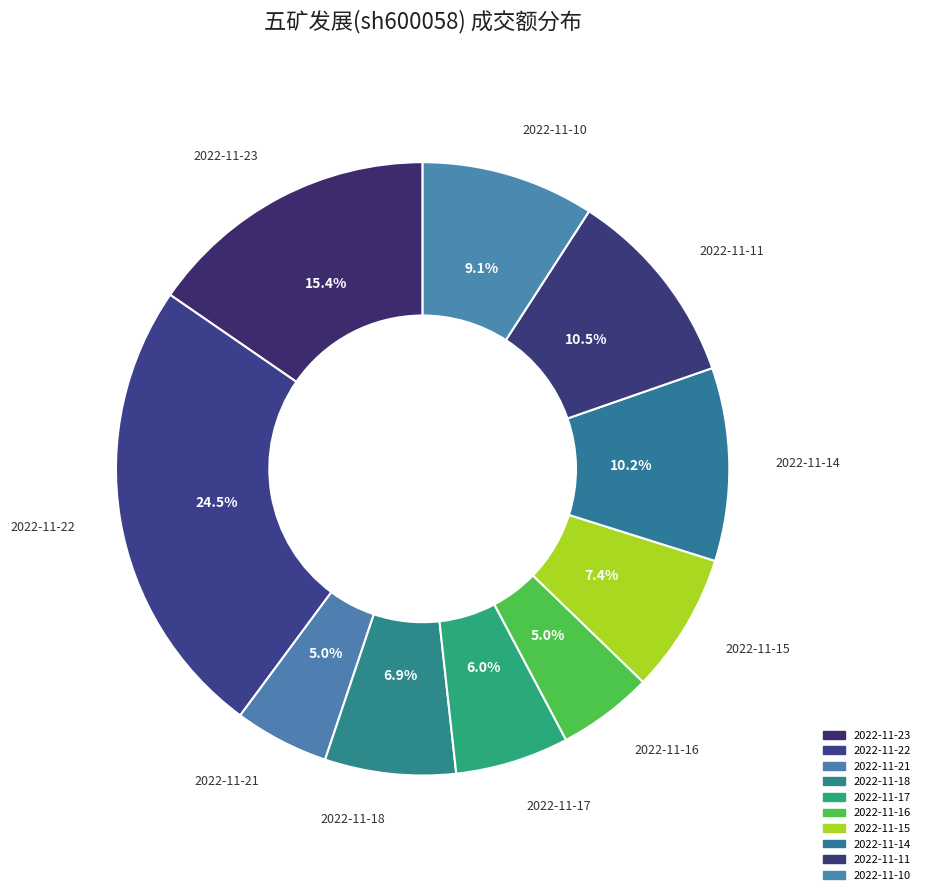

To the nearest percent, what portion does 2022-11-23 represent?

15%